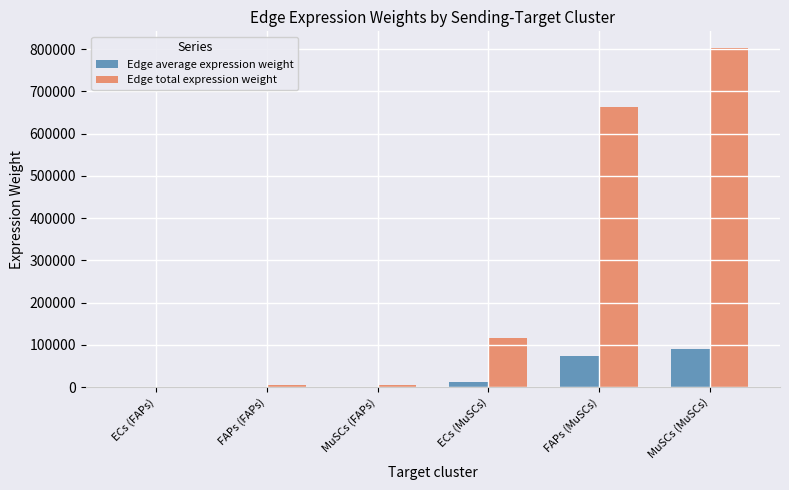

What is the maximum value shown in the chart?

802204.9